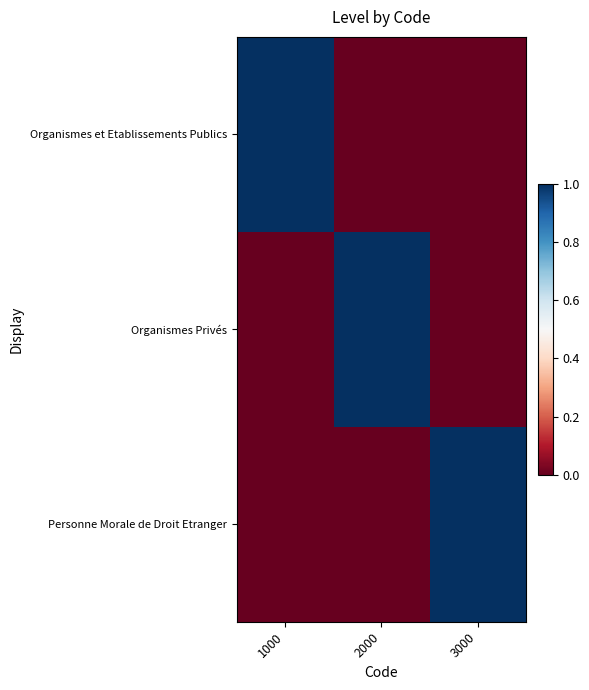

Between 1000 and 3000, which series saw the biggest shift?

Organismes et Etablissements Publics